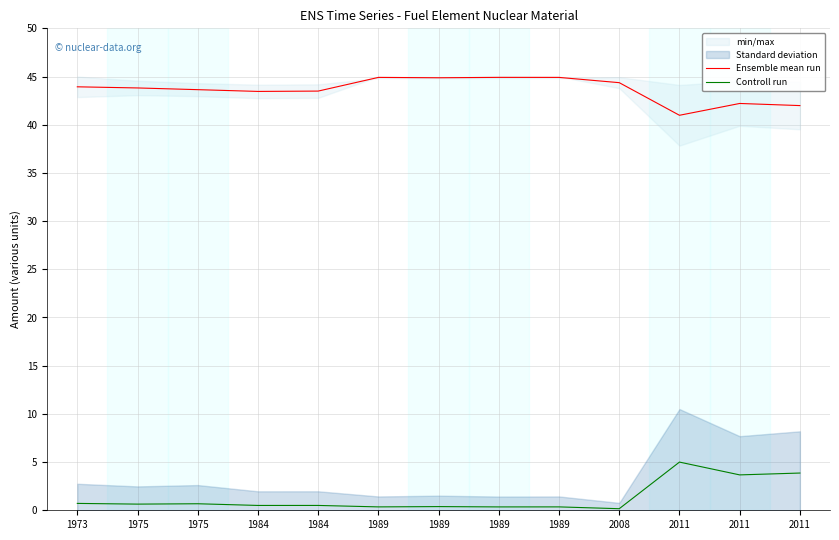

At how many categories does at least one series exceed 26?

13